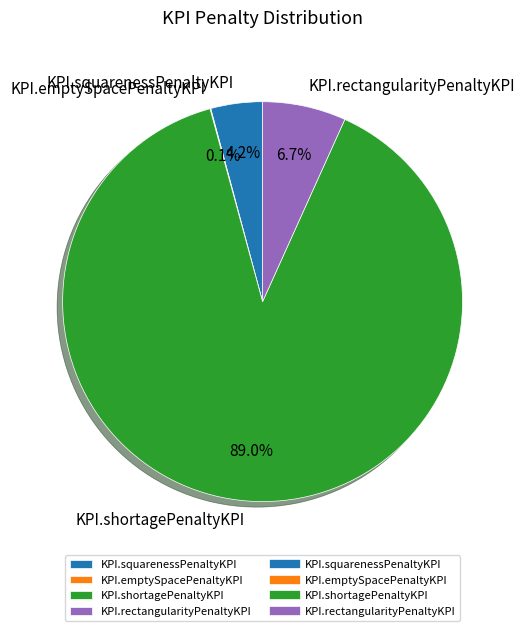

Between KPI.squarenessPenaltyKPI and KPI.shortagePenaltyKPI, which is larger?

KPI.shortagePenaltyKPI